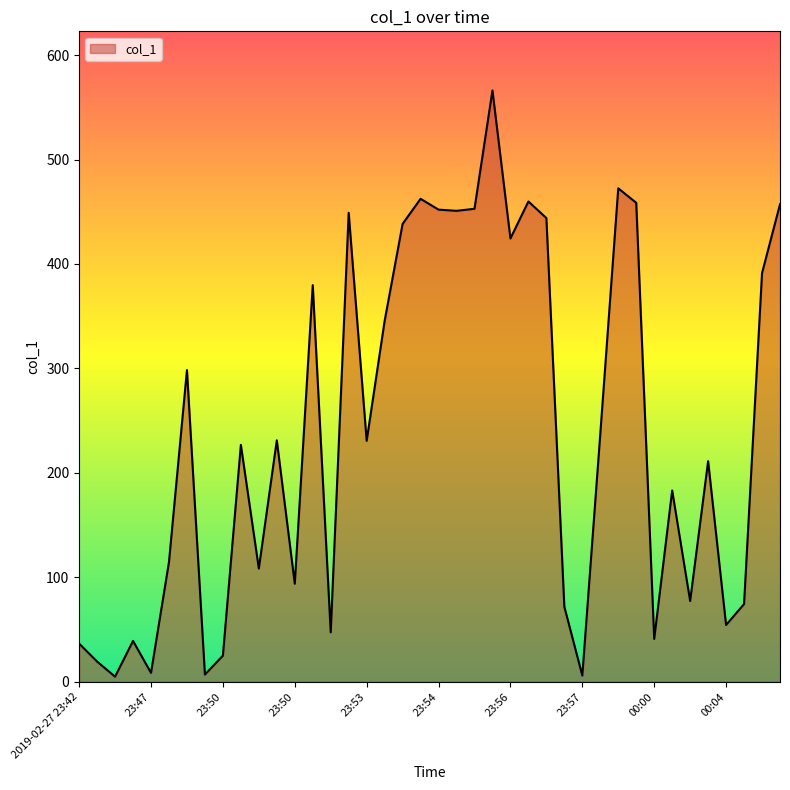

What is the maximum value shown in the chart?

566.2